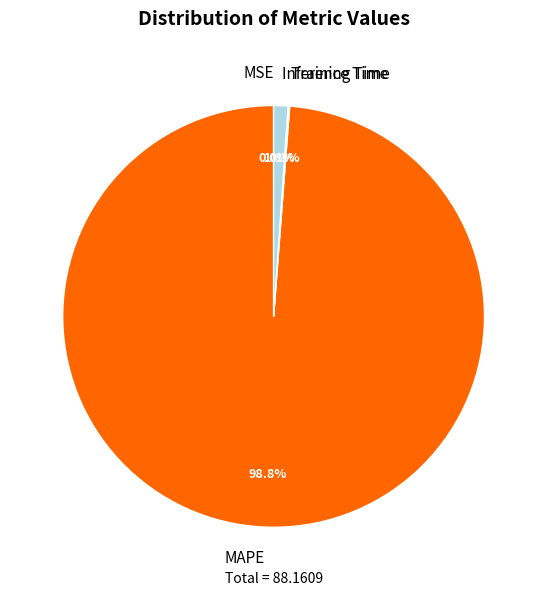

To the nearest percent, what is the difference between the largest and smallest slice percentages?

99%